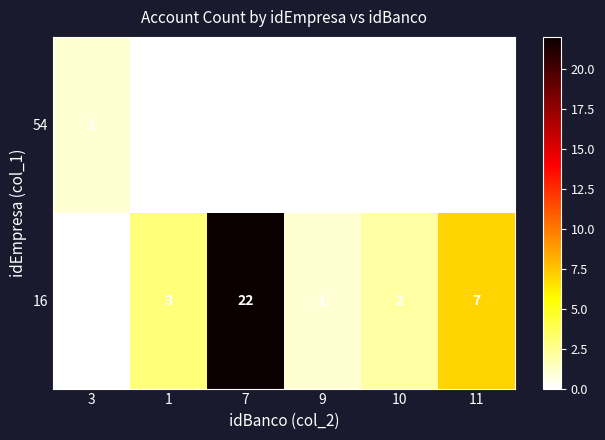

Reading left to right, extract all data points from this chart.

54: 1	0	0	0	0	0
16: 0	3	22	1	2	7